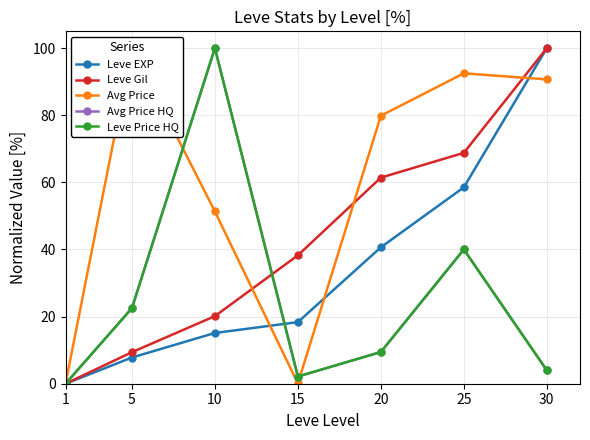

Is the value of Avg Price HQ at 1 greater than the value of Leve EXP at 5?

No